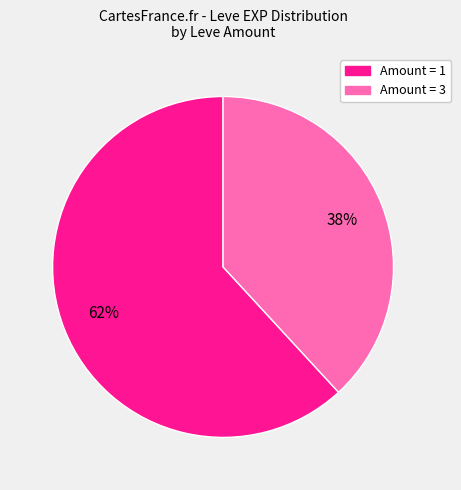

How many slices are in this pie chart?

2